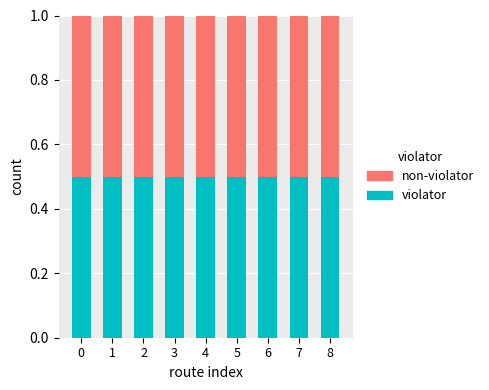

What is the total value across all series at 7?

1.0